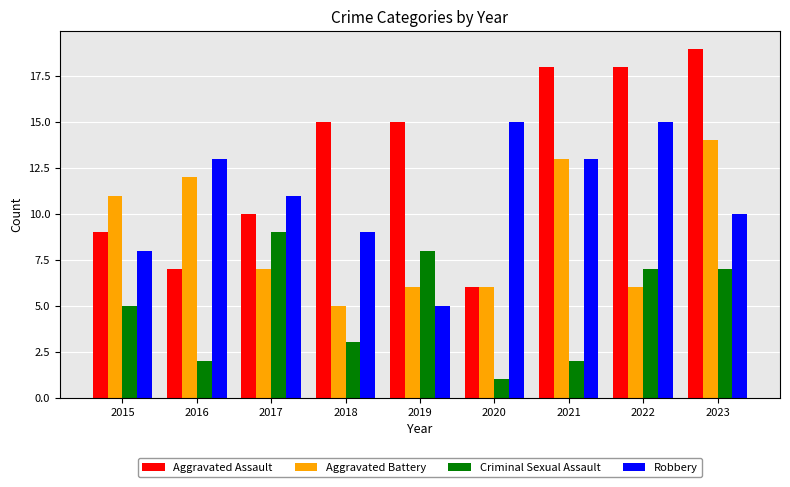

What is the difference between the highest and lowest values at 2022?

12